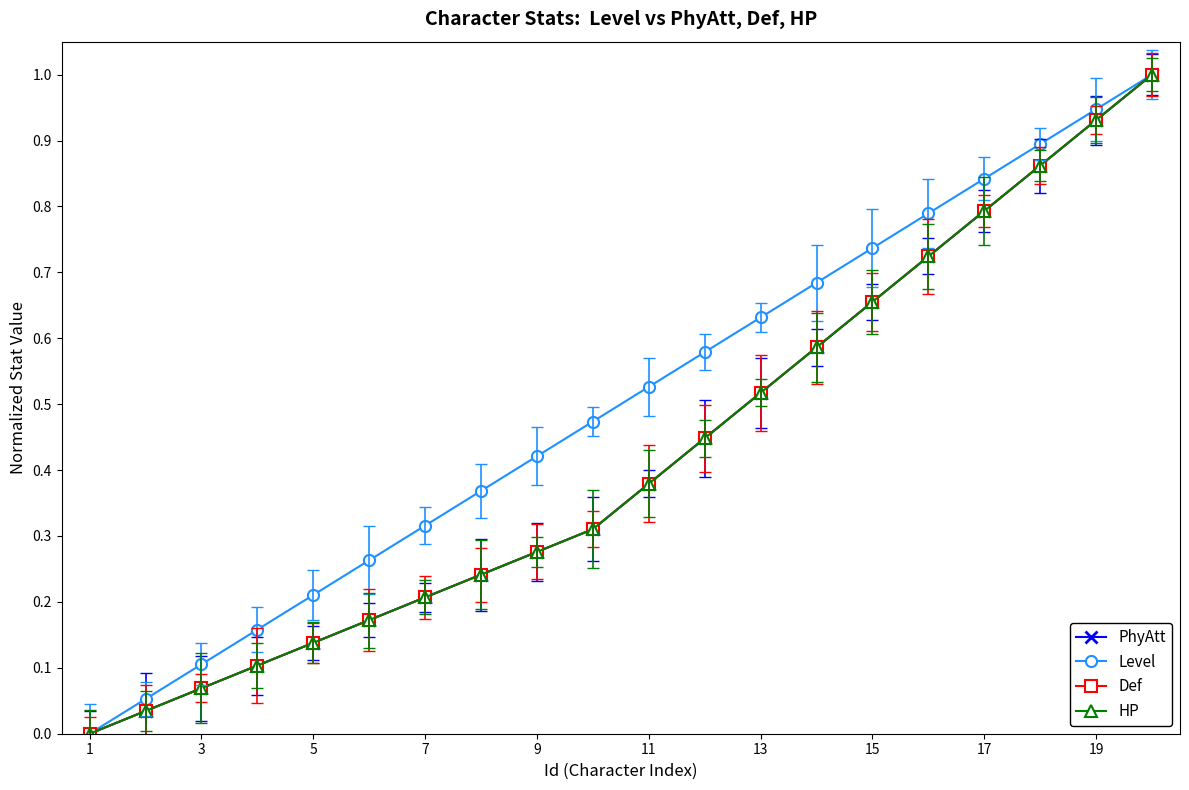

What is the difference between the second highest and second lowest values in the Level series?

0.9